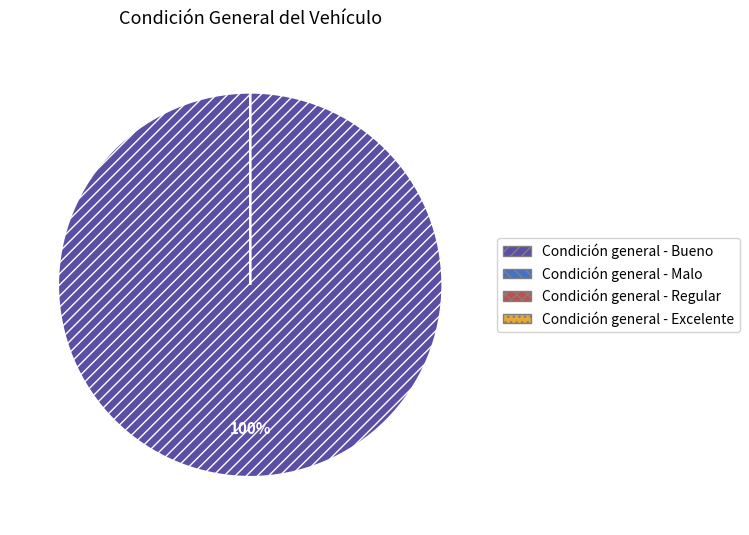

What is the smallest slice in the pie chart?

Condición general - Malo